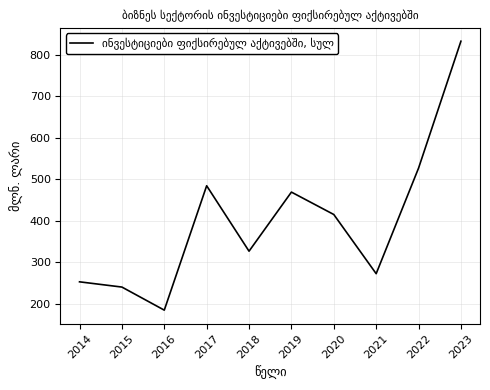

What is the average value?

400.4